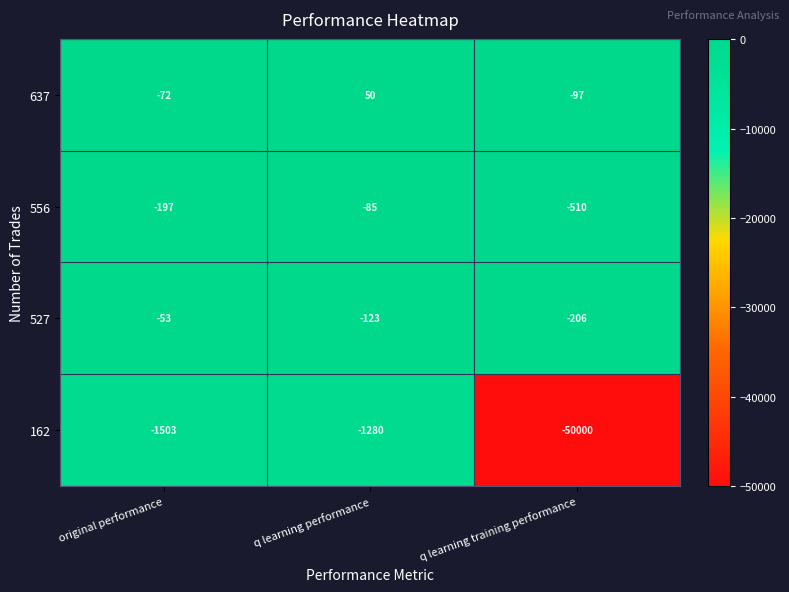

Reading left to right, list all the values displayed in this chart.

637: -72	50	-97
556: -197	-85	-510
527: -53	-123	-206
162: -1503	-1280	-50000